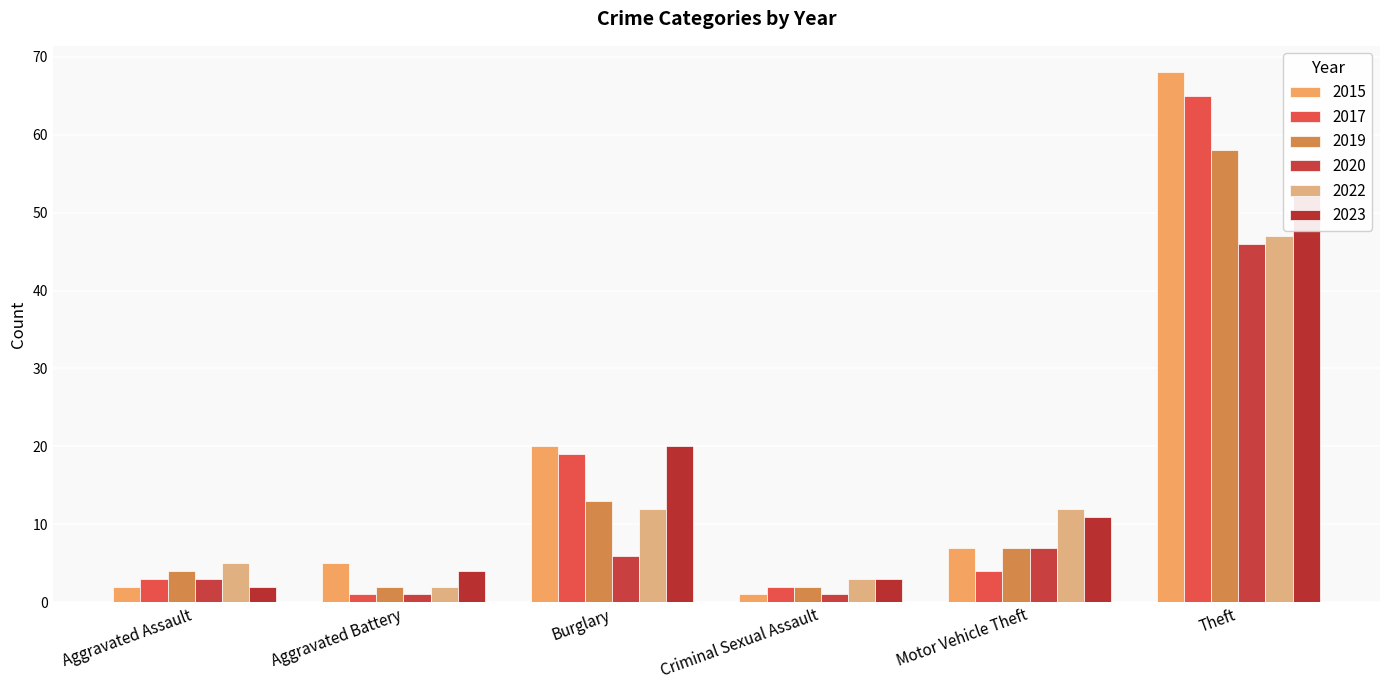

What are all the series names shown in the legend?

2015, 2017, 2019, 2020, 2022, 2023